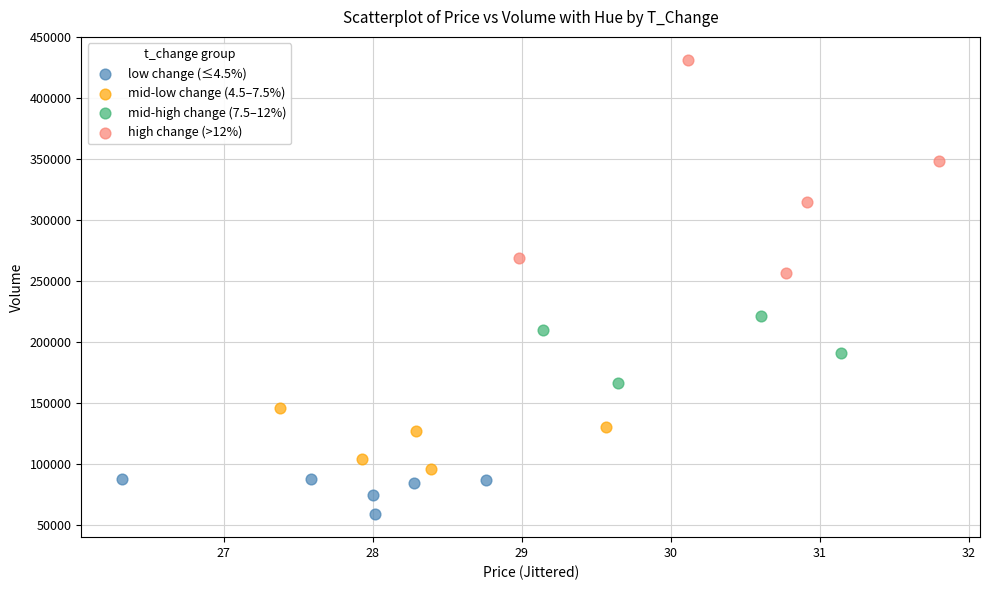

Which series has the widest spread of Y values?

high change (>12%)